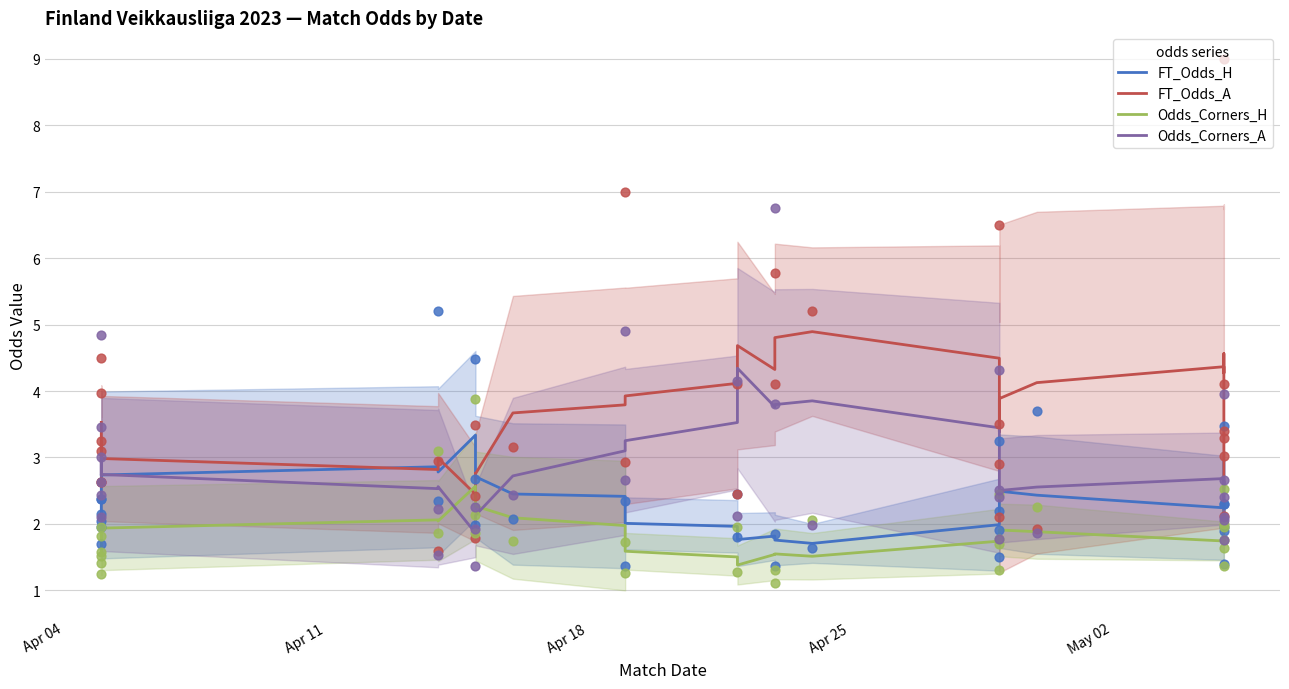

What are all the series names shown in the legend?

FT_Odds_H, FT_Odds_A, Odds_Corners_H, Odds_Corners_A